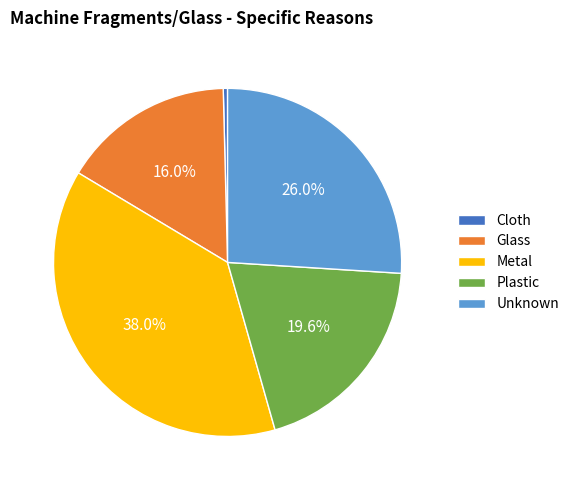

What percentage is the Unknown slice, to the nearest percent?

26%